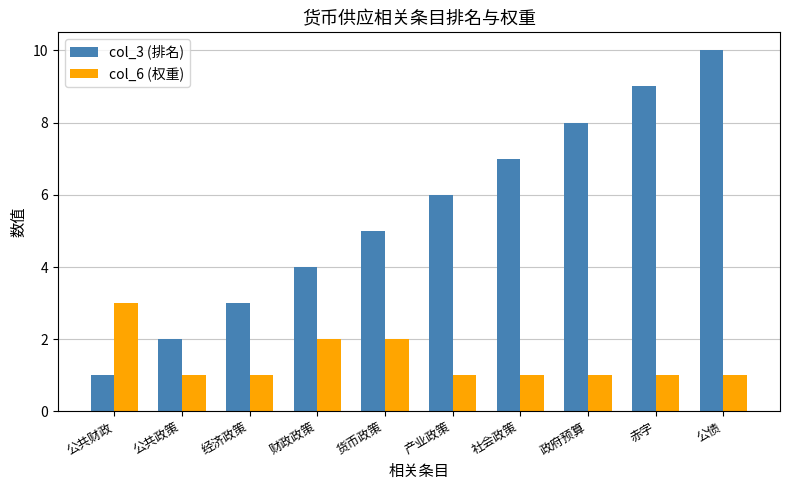

What is the sum of the col_6 (权重) values at 财政政策 and 货币政策?

4